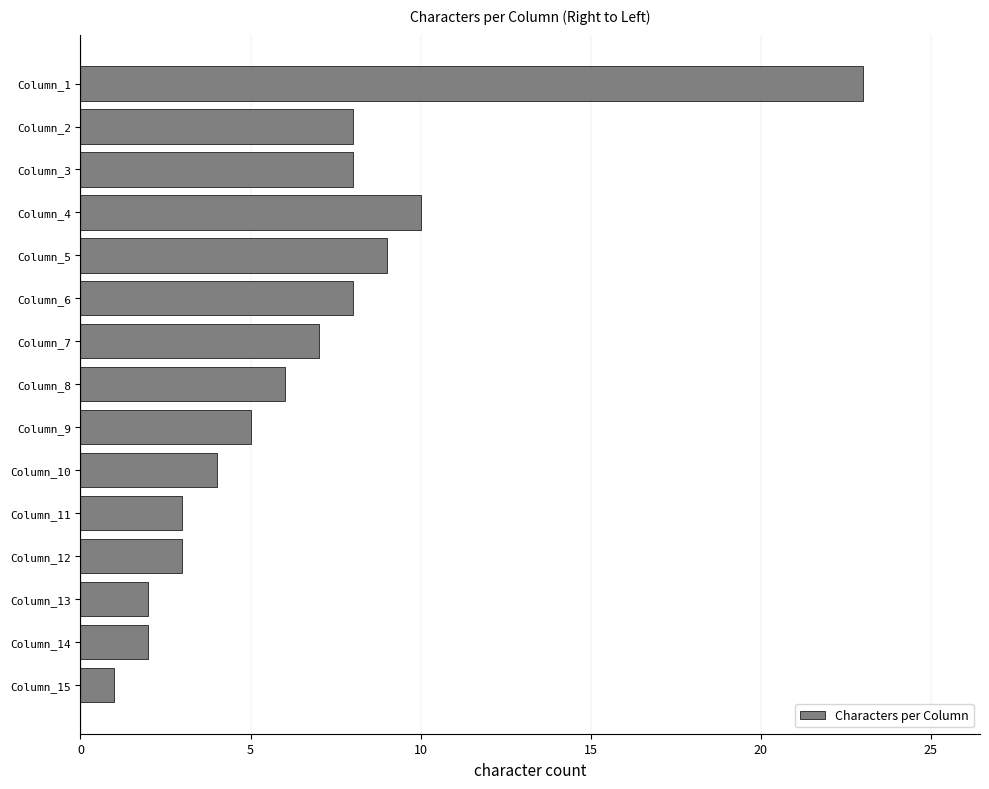

Does the chart contain any negative values?

No